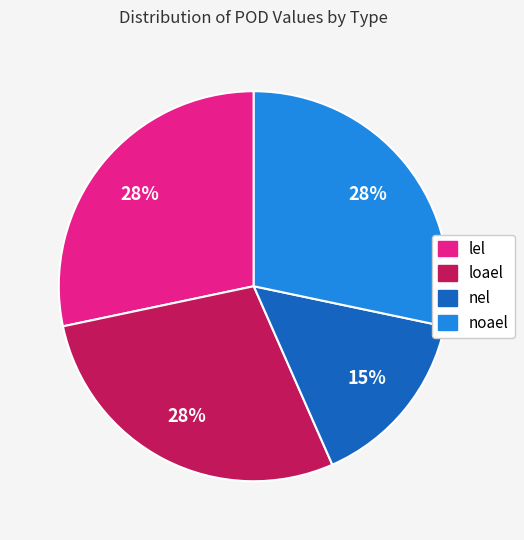

Does noael represent more than half of the total?

No